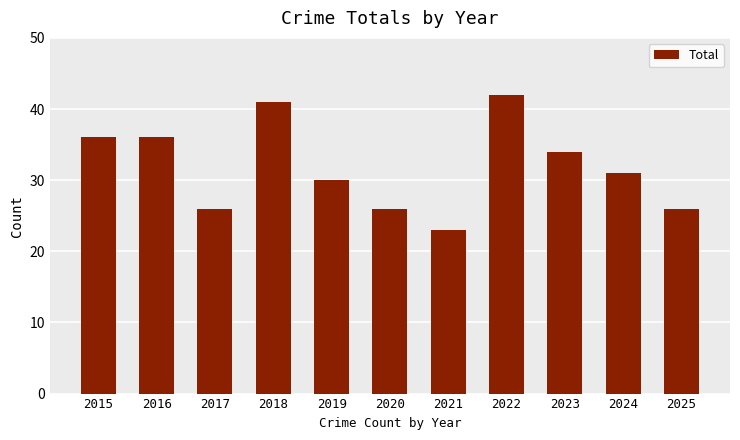

Count the values in the range 26 to 36.

8